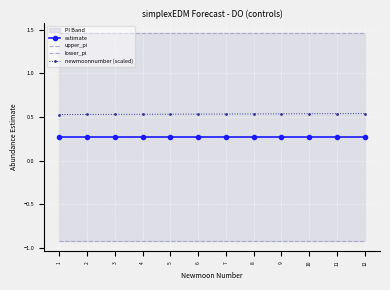

True or false: estimate has a value of 0.4 at 7.

False